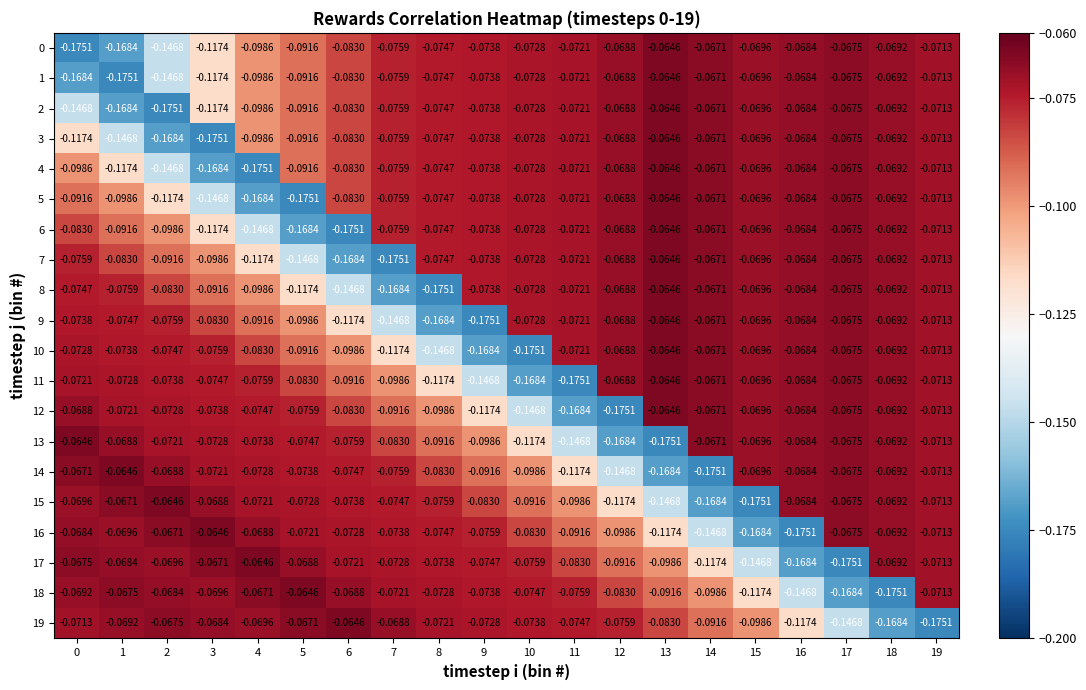

Is the value of 6 at 9 greater than the value of 19 at 15?

Yes